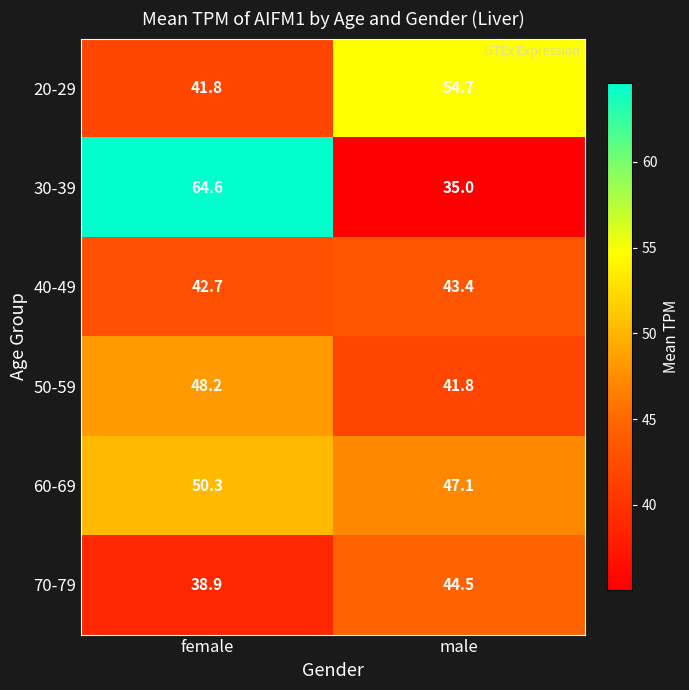

At which label does 20-29 first exceed 54?

male